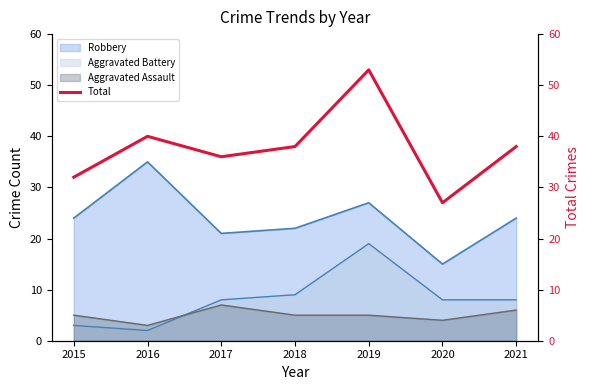

What is the average value?

38